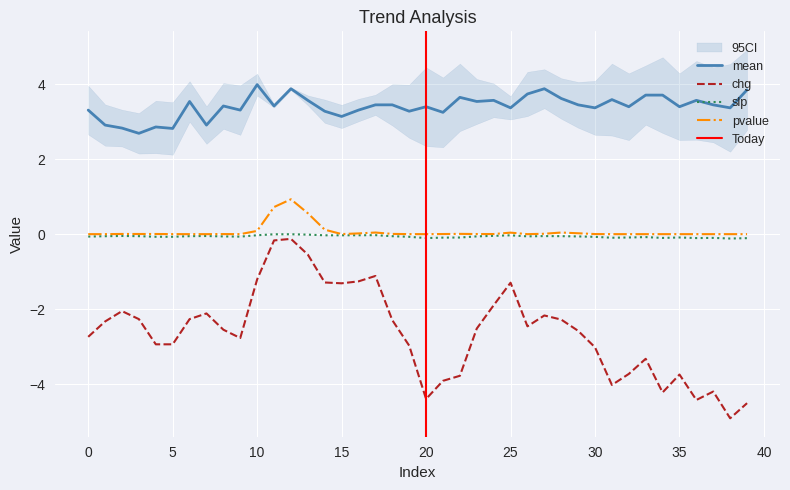

At how many categories does at least one series exceed -2?

40